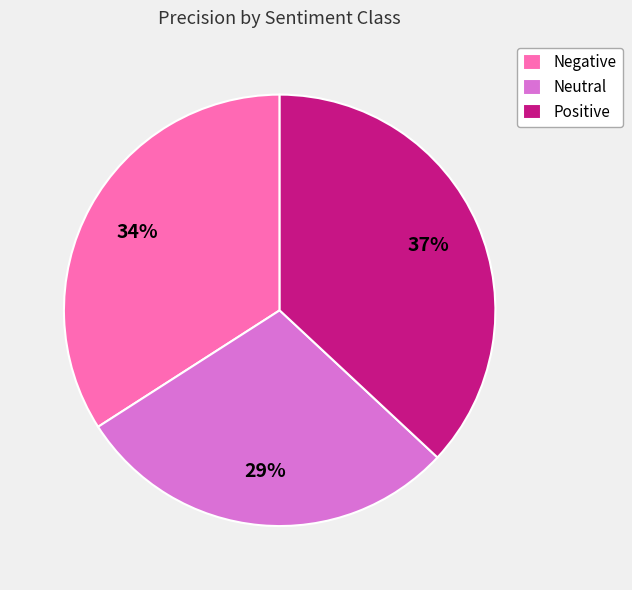

Is the sum of Neutral and Negative greater than half?

Yes